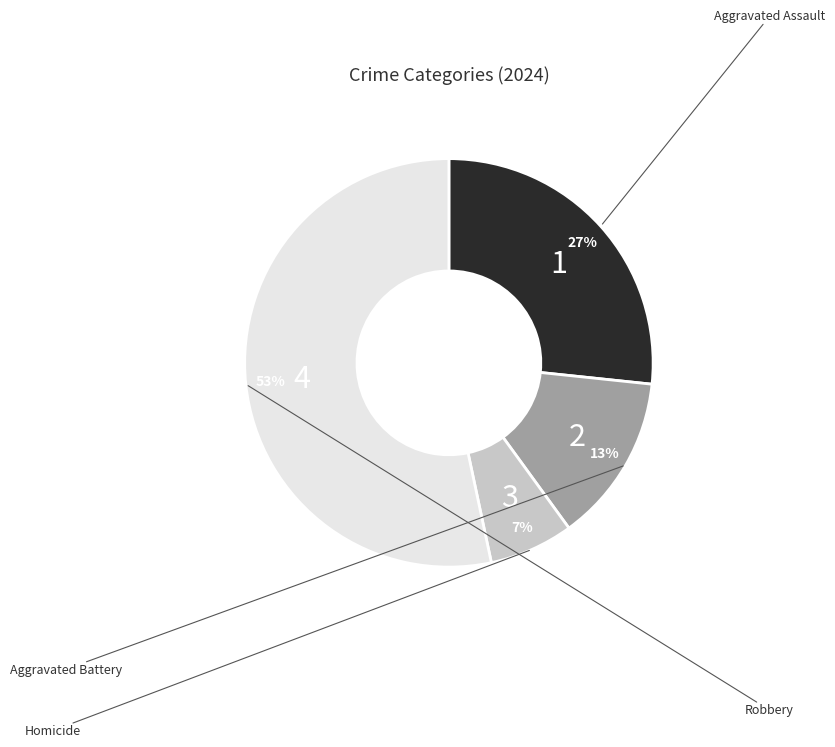

To the nearest percent, what is the average slice percentage?

25%